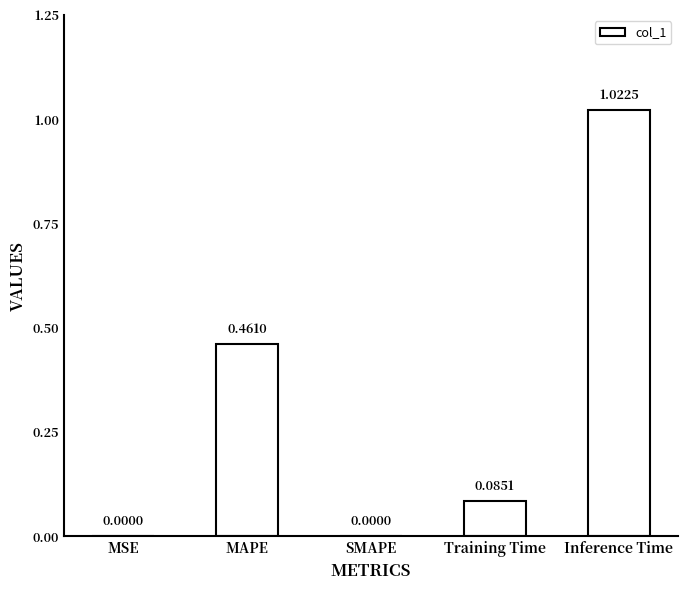

The value at Inference Time is 0.6. True or false?

False